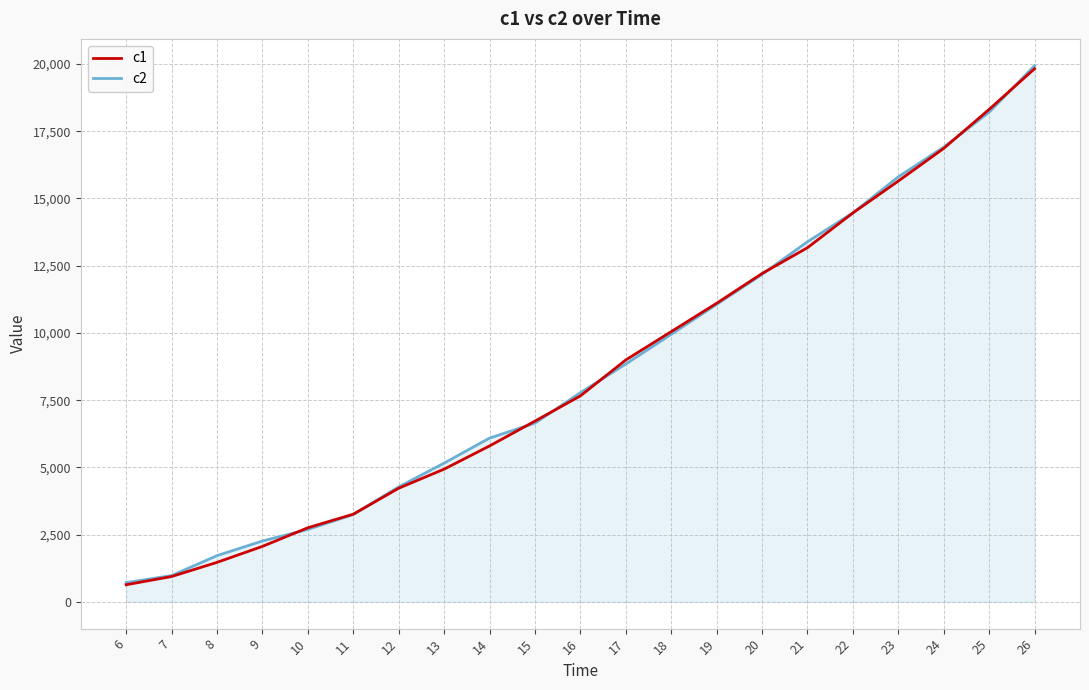

Between 18 and 21, which series saw the biggest shift?

c2